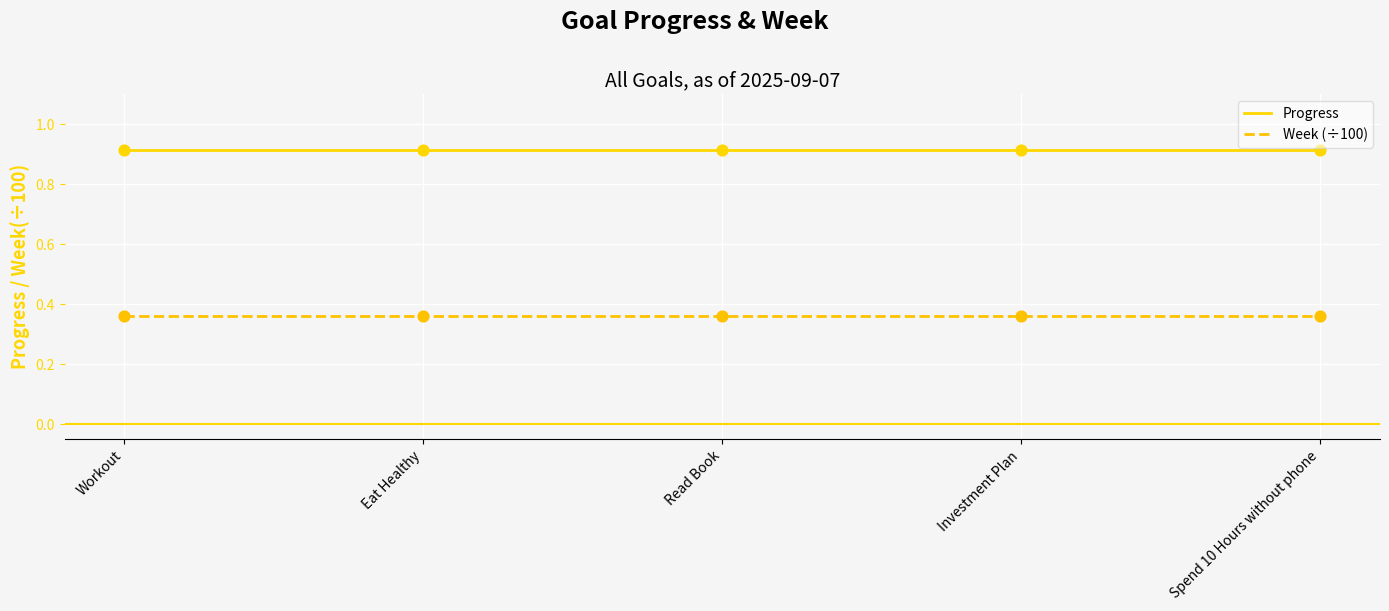

Is the value of Week (÷100) at Read Book greater than the value of Progress at Investment Plan?

No